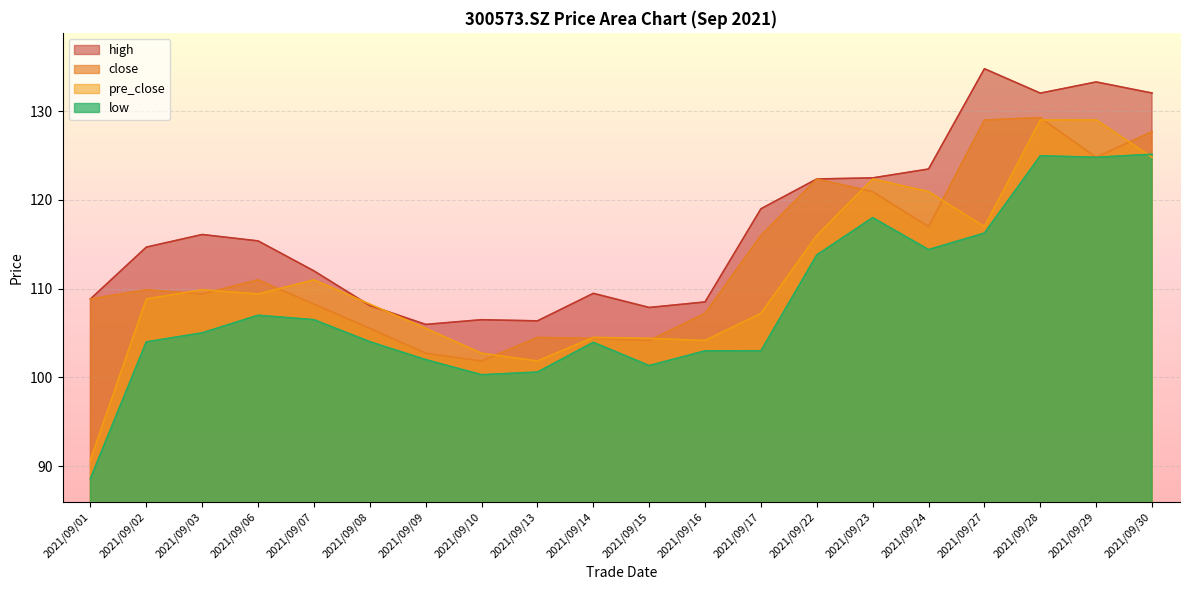

Where do low and pre_close first cross each other?

2021/09/29 and 2021/09/30